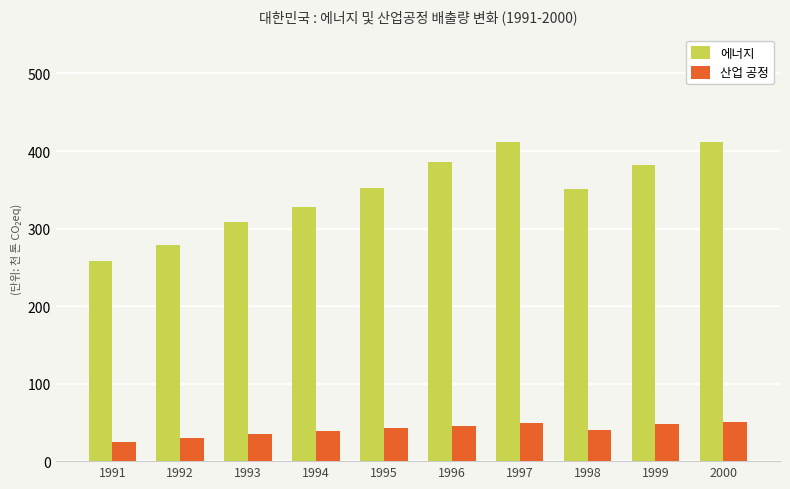

The 산업 공정 series shows 24.4 at 1991. True or false?

True